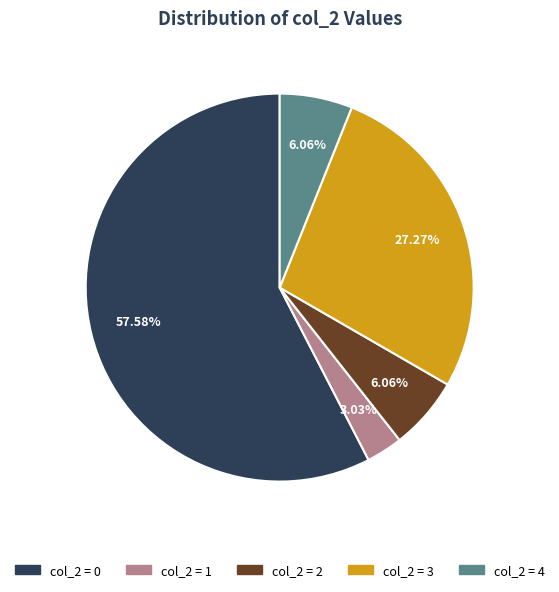

Is there any slice that represents more than half of the pie?

Yes